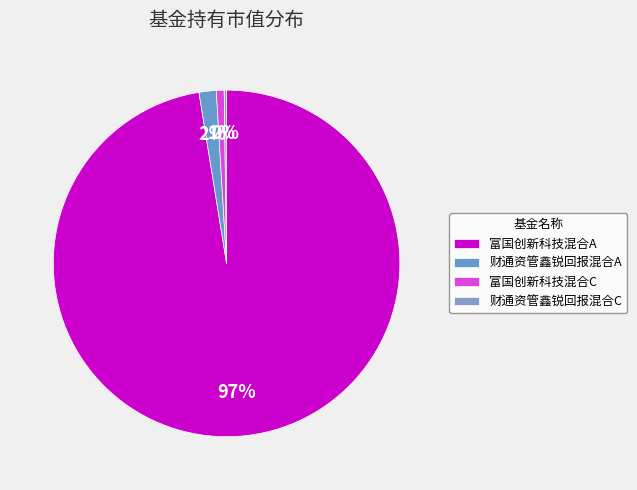

Which slice is the smallest?

财通资管鑫锐回报混合C